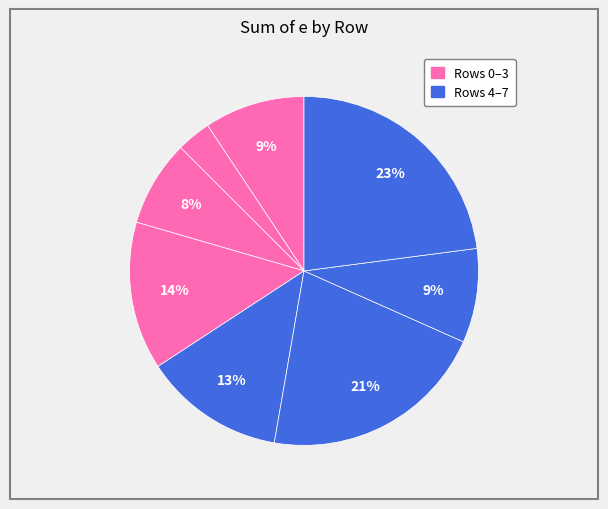

Count the number of slices in the pie.

8